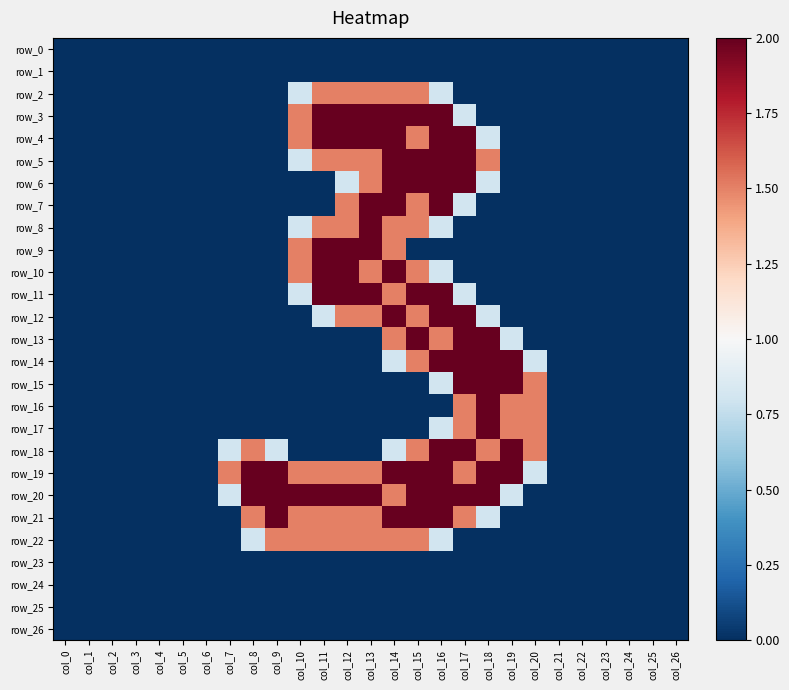

The value of row_21 at col_7 is 1.1. True or false?

False